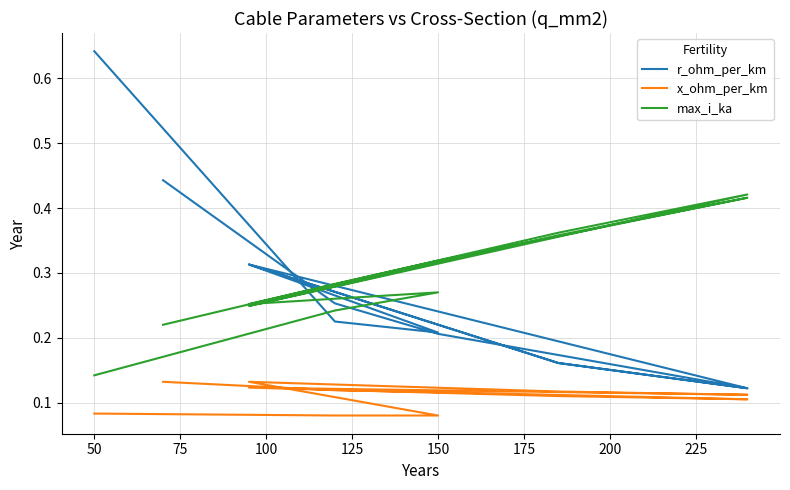

True or false: max_i_ka and x_ohm_per_km intersect in this chart.

False